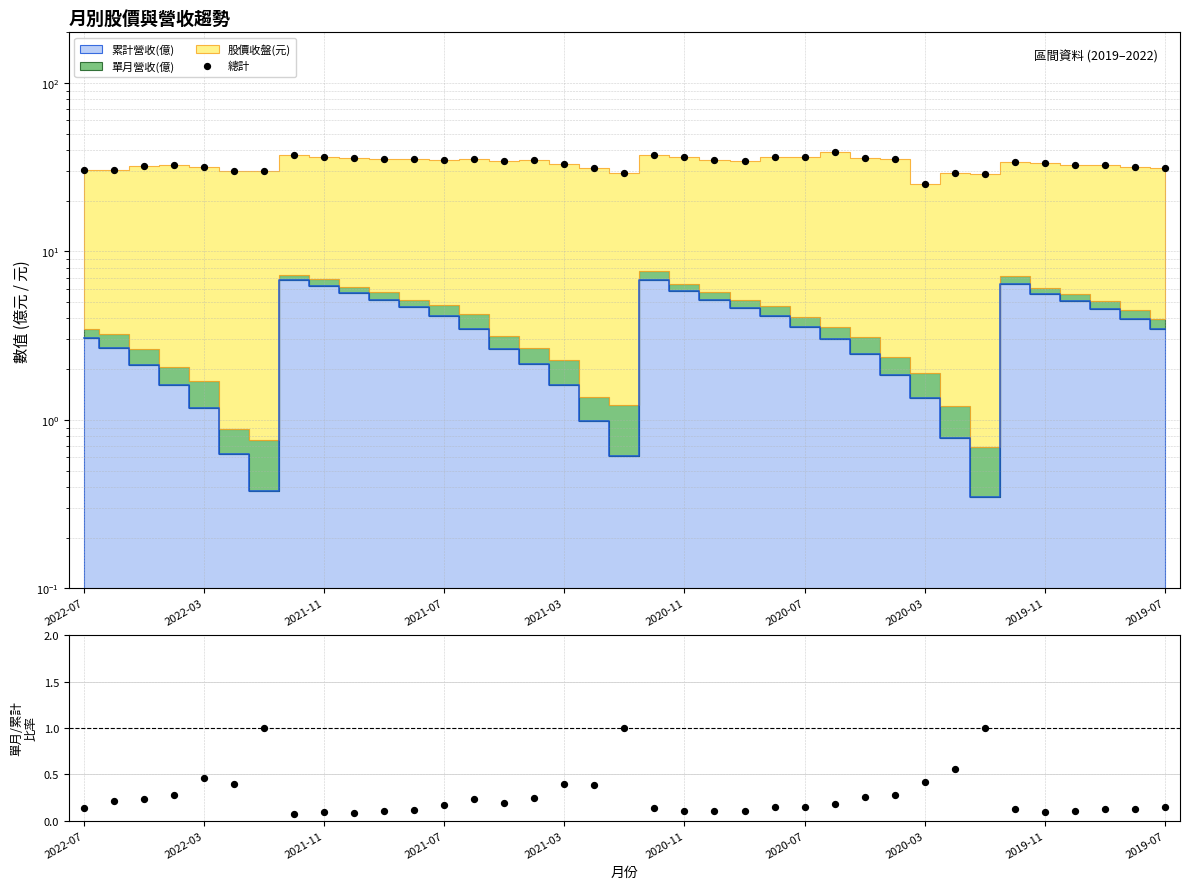

Is the value of 總計 at 10 greater than the value of 單月/累計 at 21?

Yes